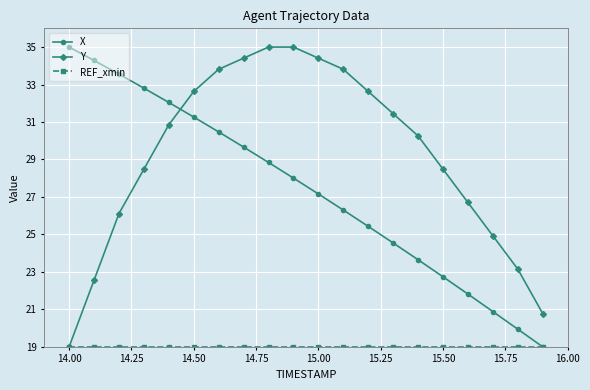

What is the sum of all X values?

547.4